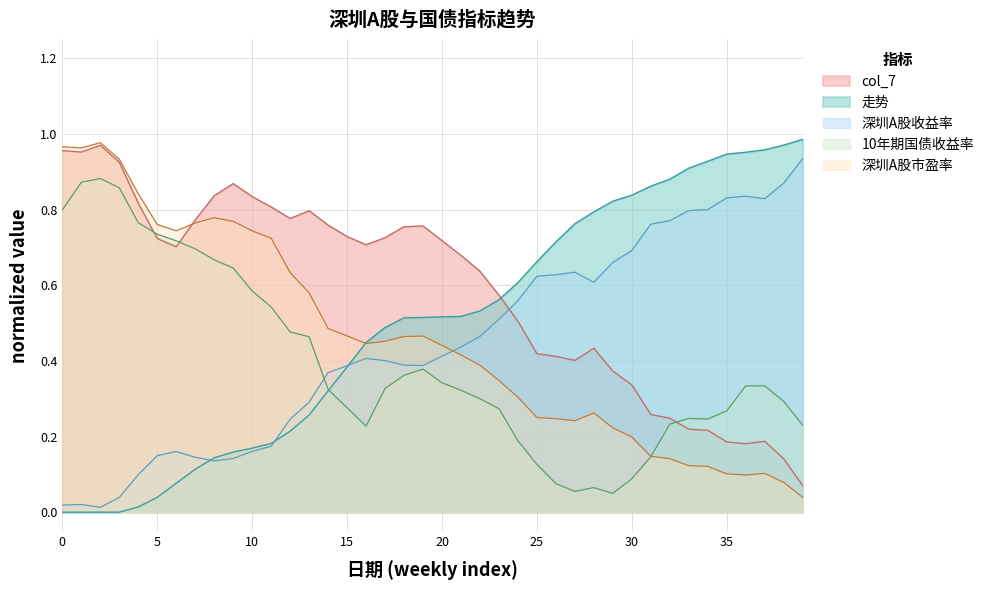

Is it true that 走势 equals 0.0 at 5?

False